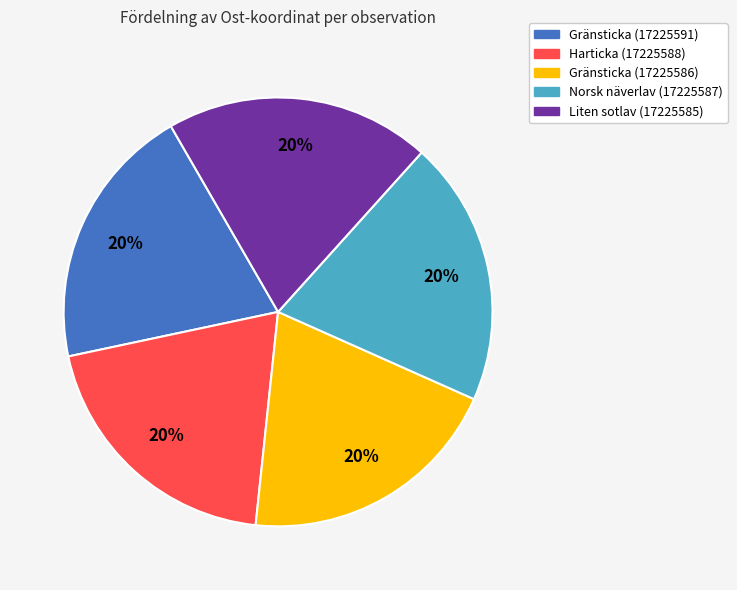

To the nearest percent, what is the average slice percentage?

20%